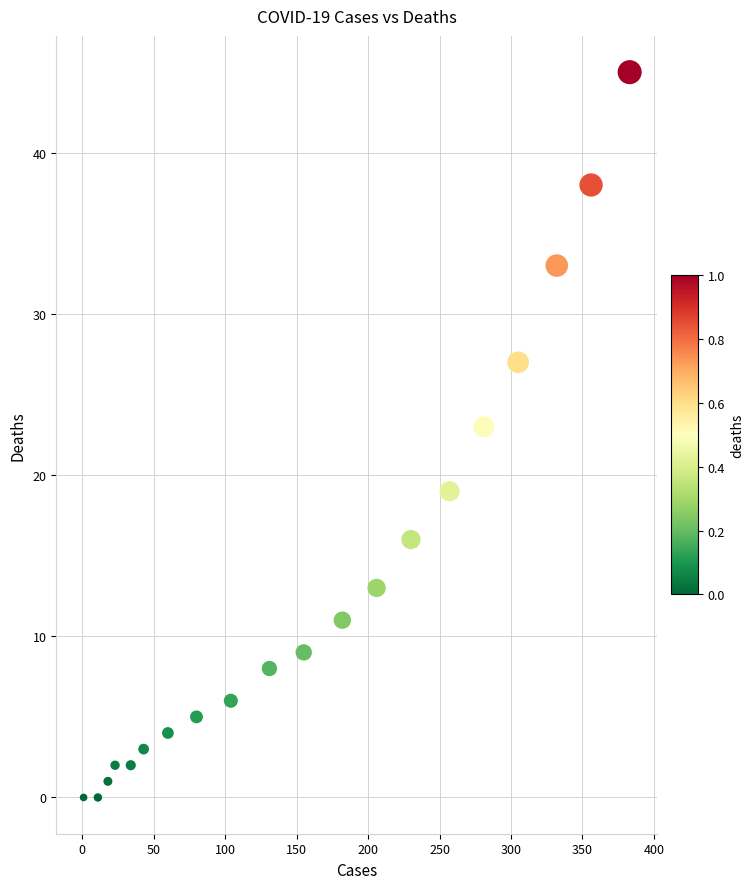

What Y value in the scatter plot is closest to 22?

23